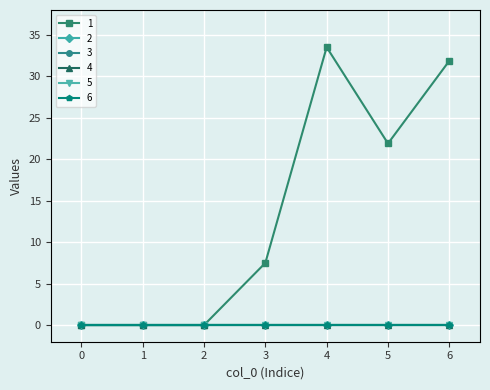

Which series has the widest spread of values?

1